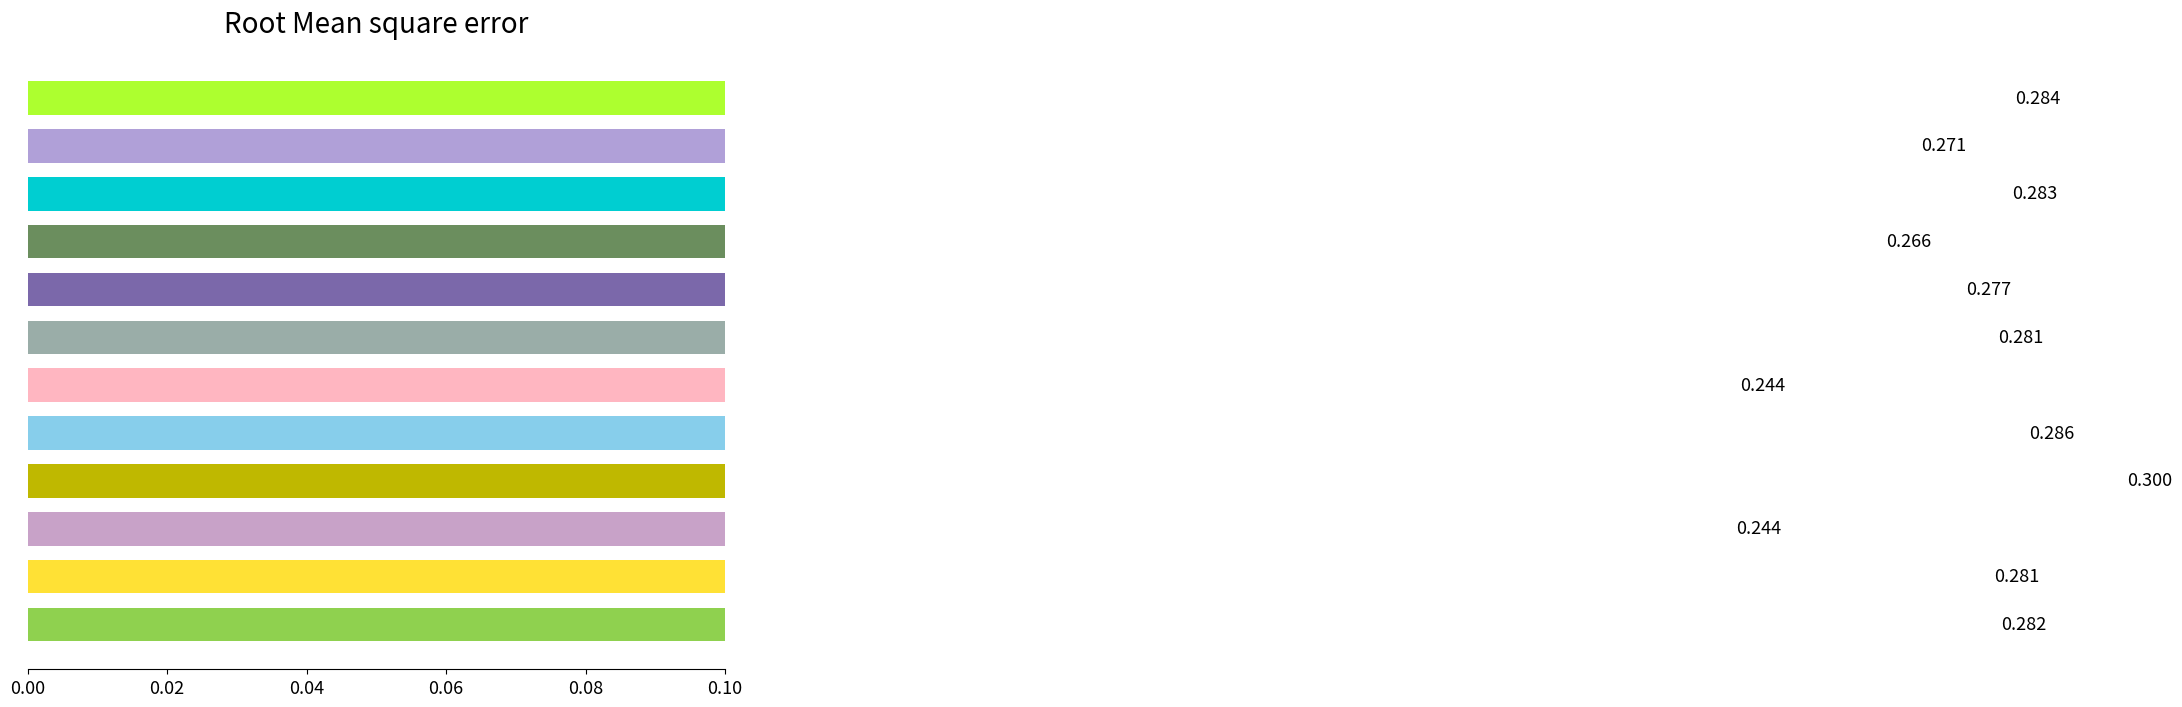

Is it true that the value at 8 is 0.3?

True